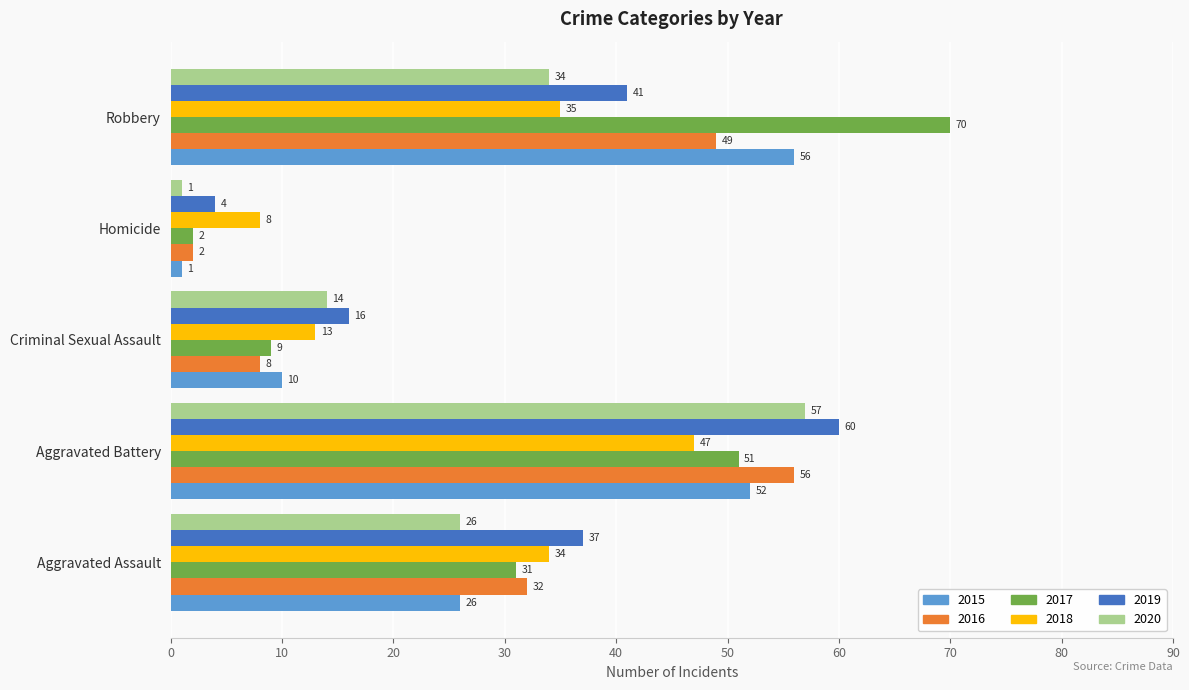

Rank the categories by 2020 value from highest to lowest.

Aggravated Battery, Robbery, Aggravated Assault, Criminal Sexual Assault, Homicide